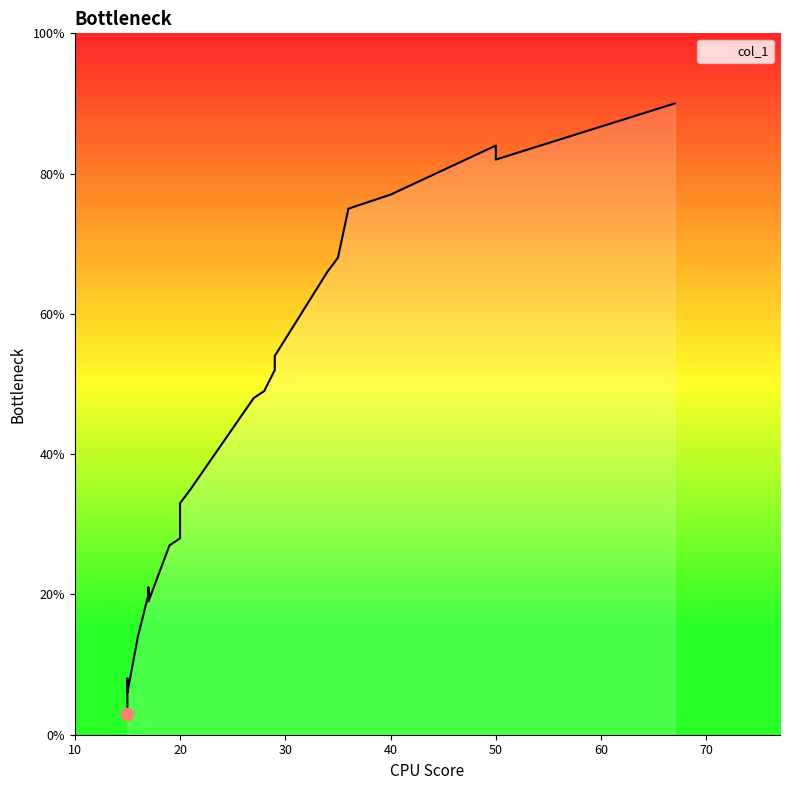

Approximately how many times larger is the value at 29 compared to 36?

0.7